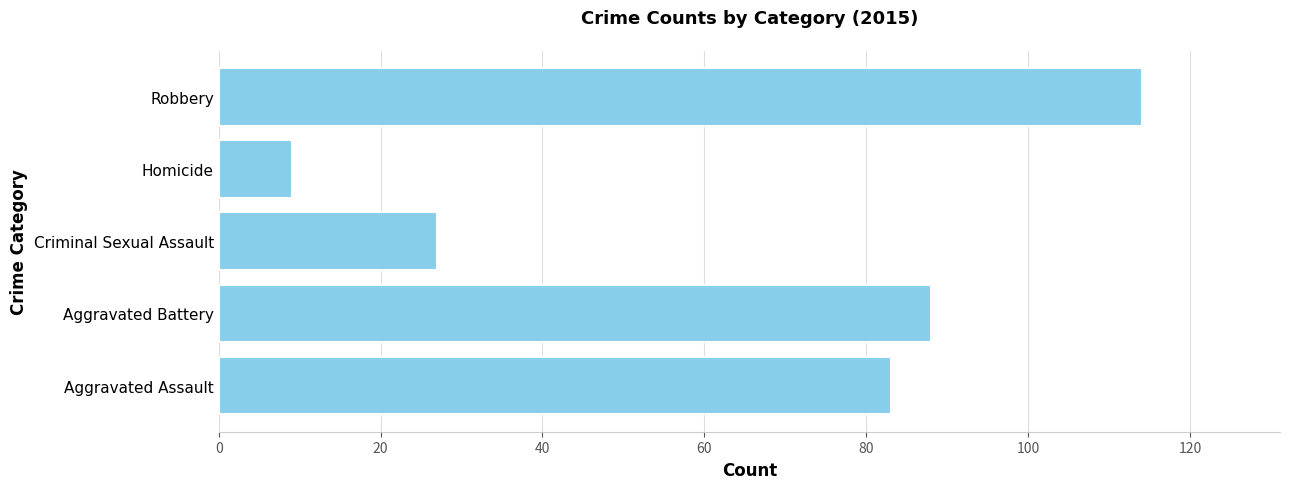

List the labels in order of value, largest first.

Robbery, Aggravated Battery, Aggravated Assault, Criminal Sexual Assault, Homicide